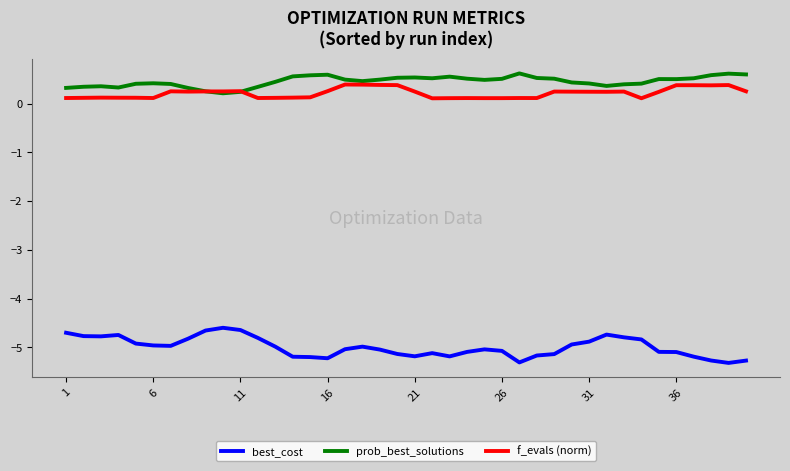

Which series has the largest range (max minus min)?

best_cost